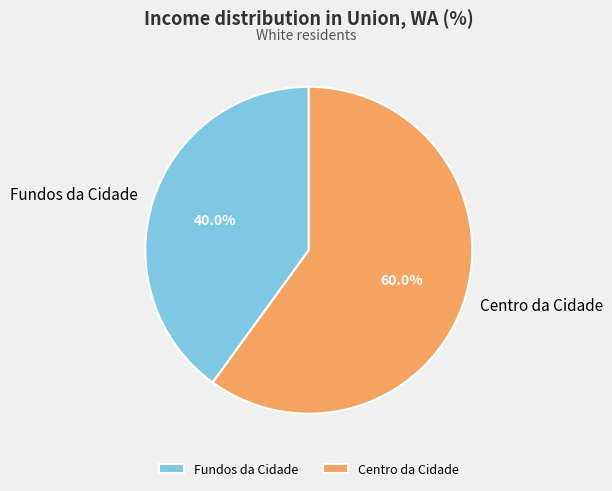

Rank the categories by value from lowest to highest.

Fundos da Cidade, Centro da Cidade